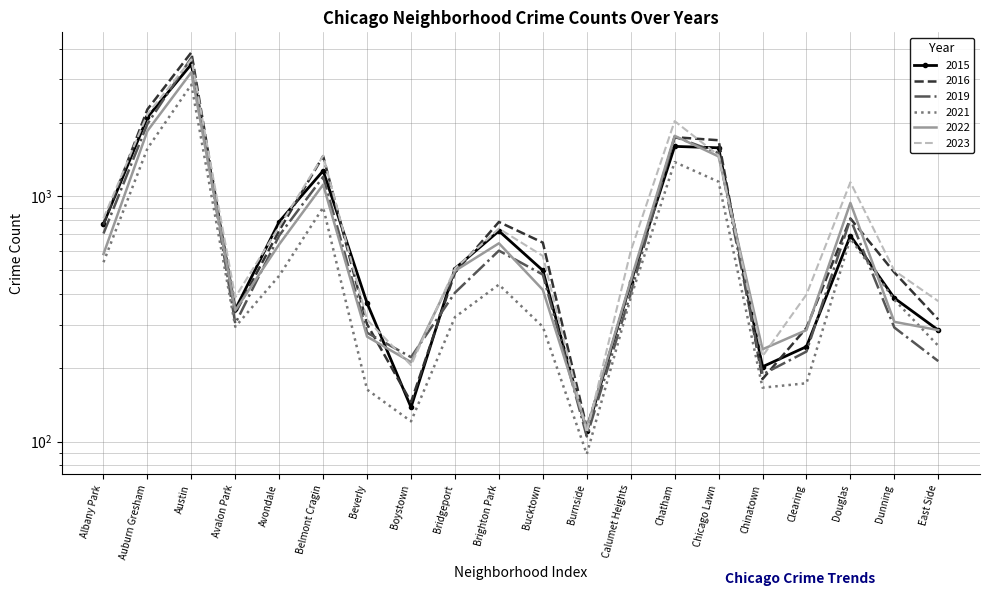

What is the sum of the 2016 values at Boystown and East Side?

460